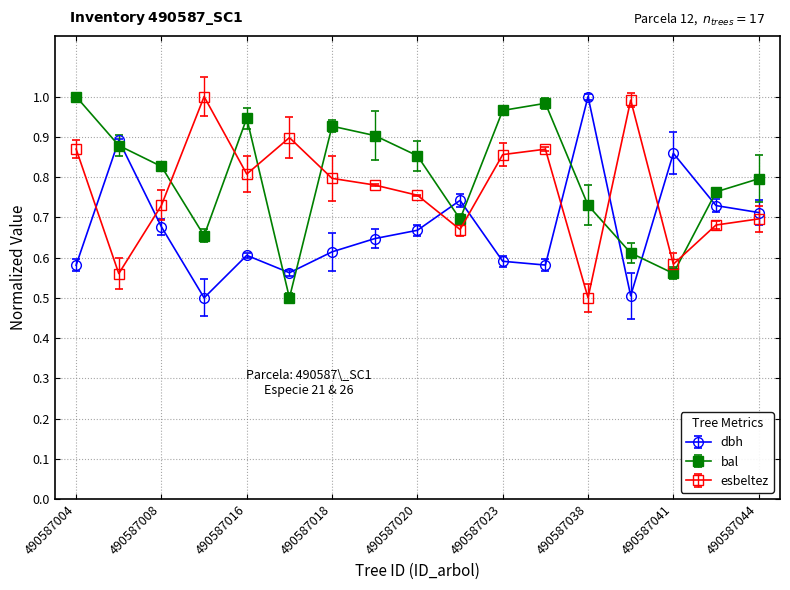

What is the minimum value shown in the chart?

0.5